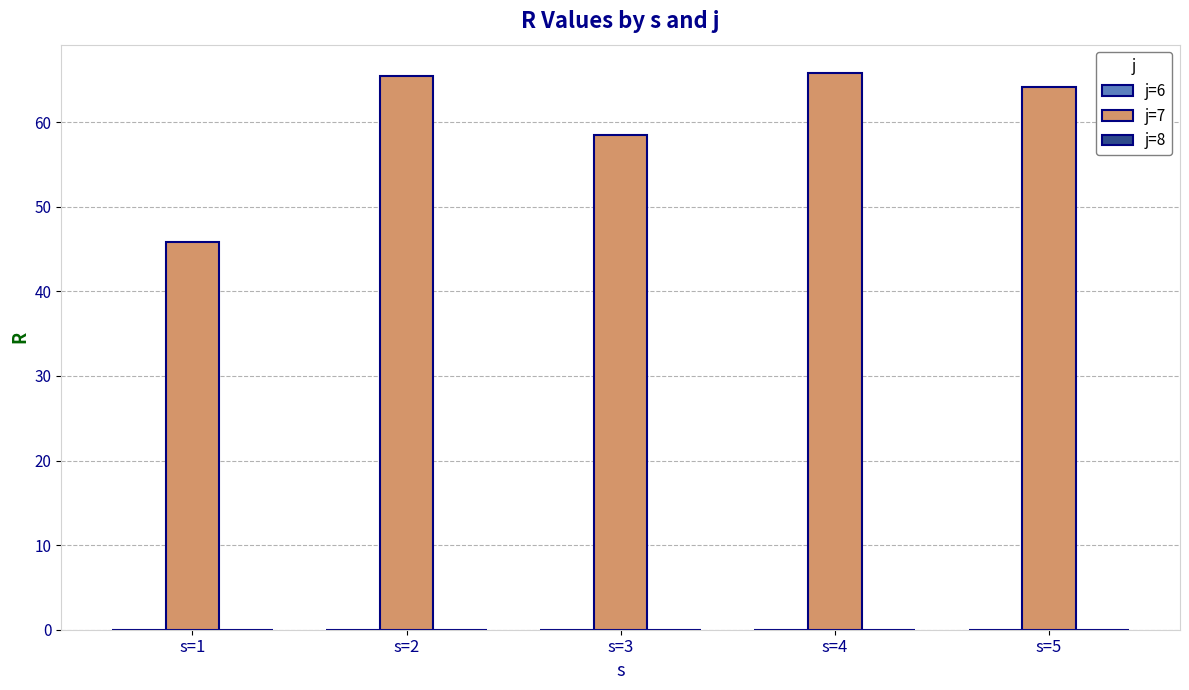

Reading left to right, list all the values displayed in this chart.

45.8	65.4	58.5	65.9	64.2